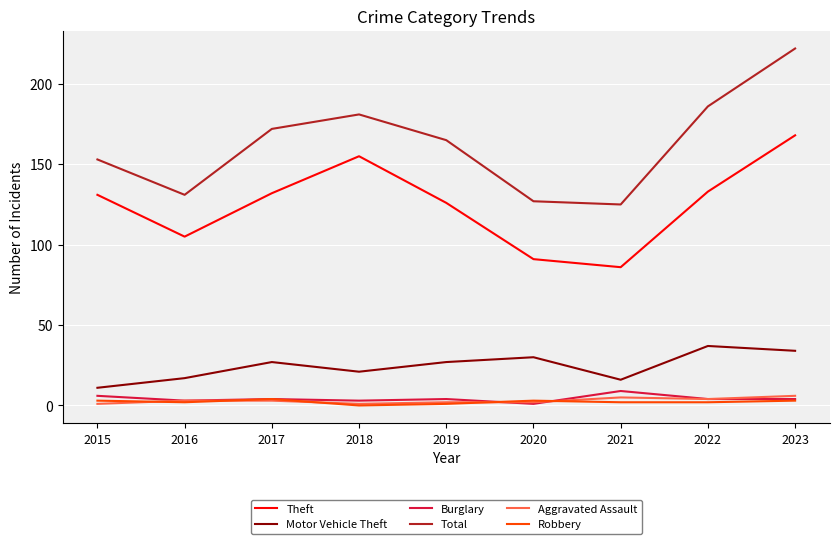

What is the sum of all Total values?

1462